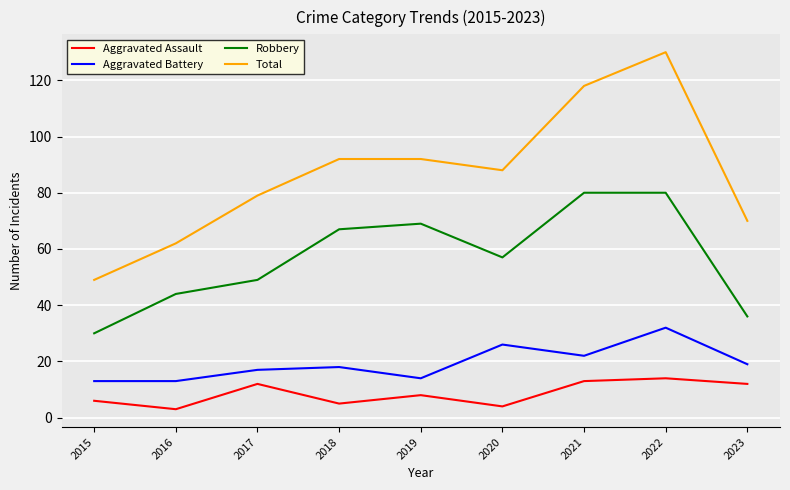

The Aggravated Battery series shows 17 at 2017. True or false?

True